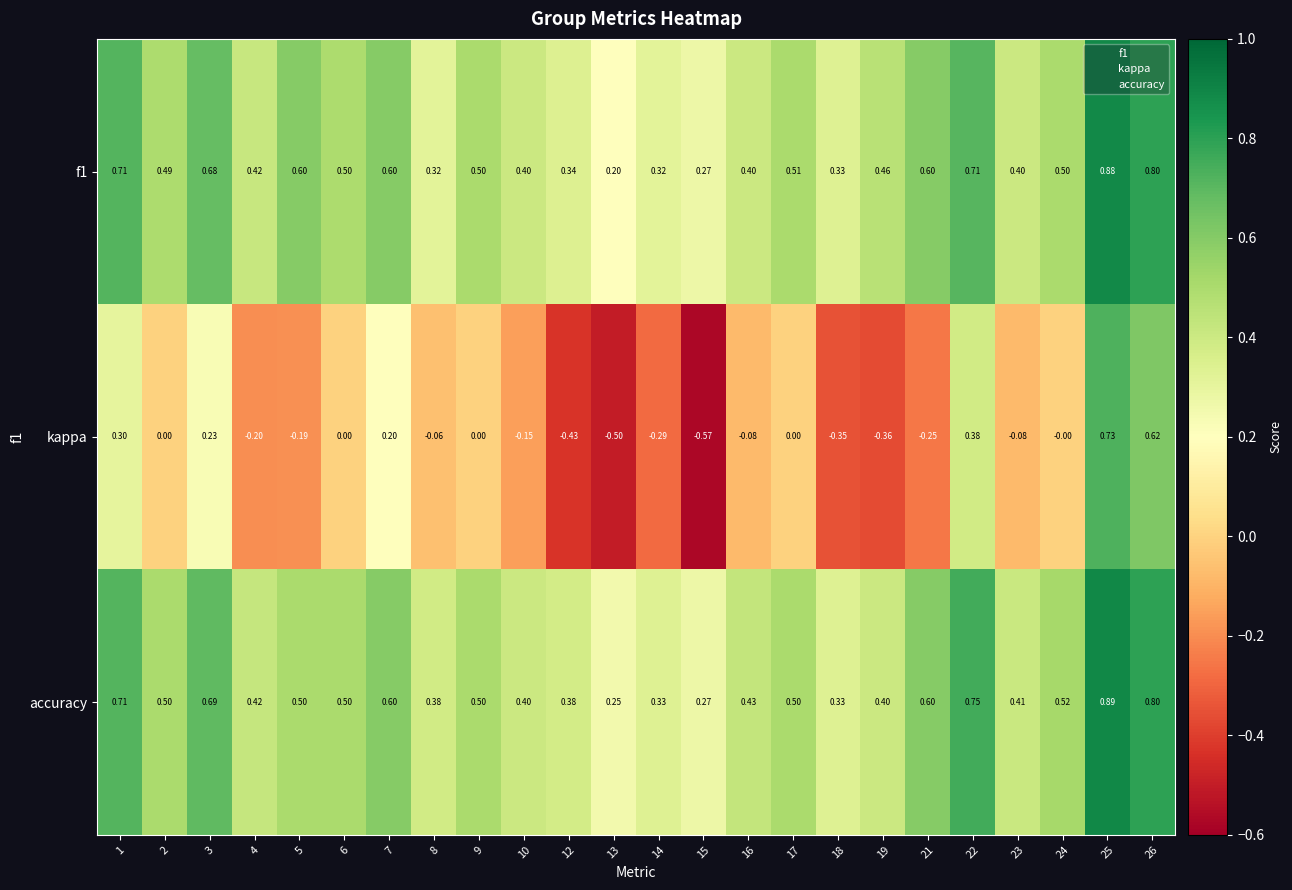

Which series has the largest range (max minus min)?

kappa